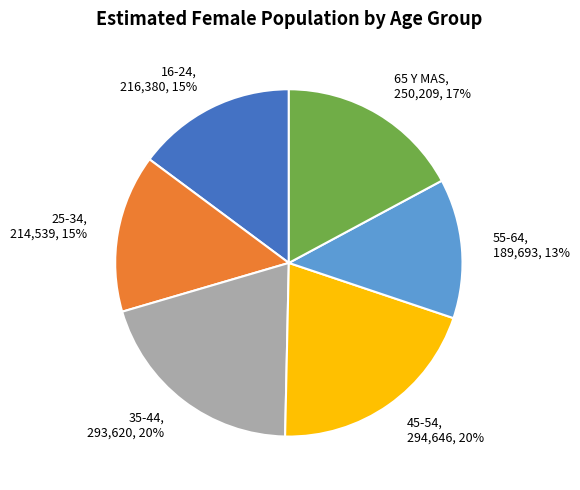

To the nearest percent, what is the combined percentage of 65 Y MAS and 25-34?

32%